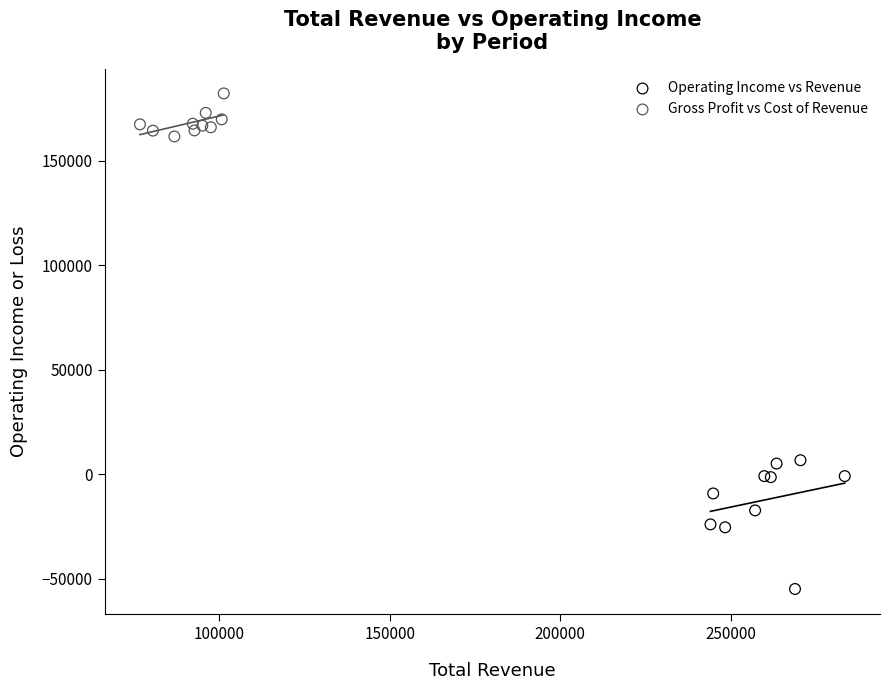

Which series contains the lowest Y value?

Operating Income vs Revenue